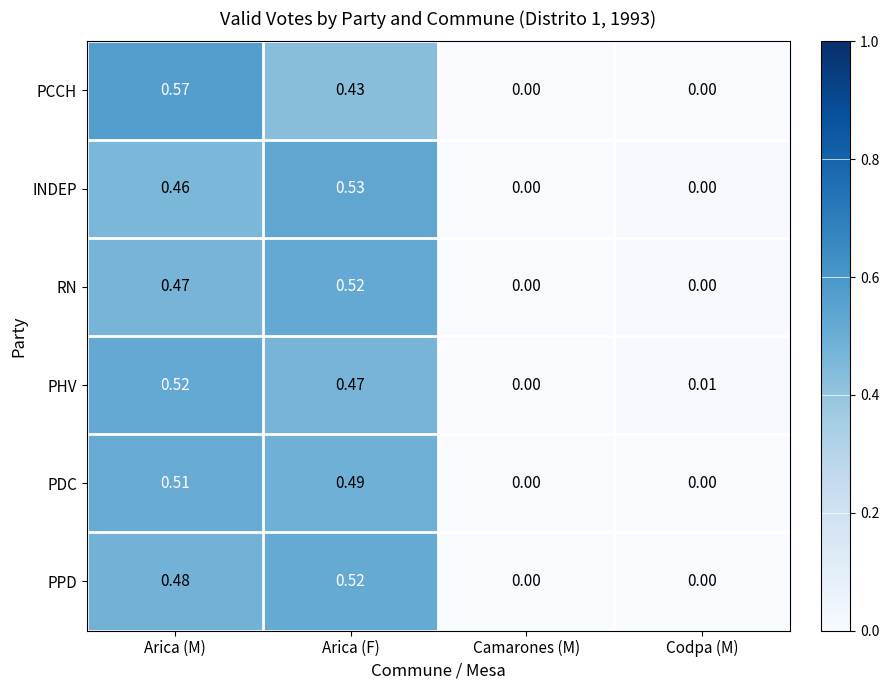

Which category has the highest value across all series?

Arica (M)